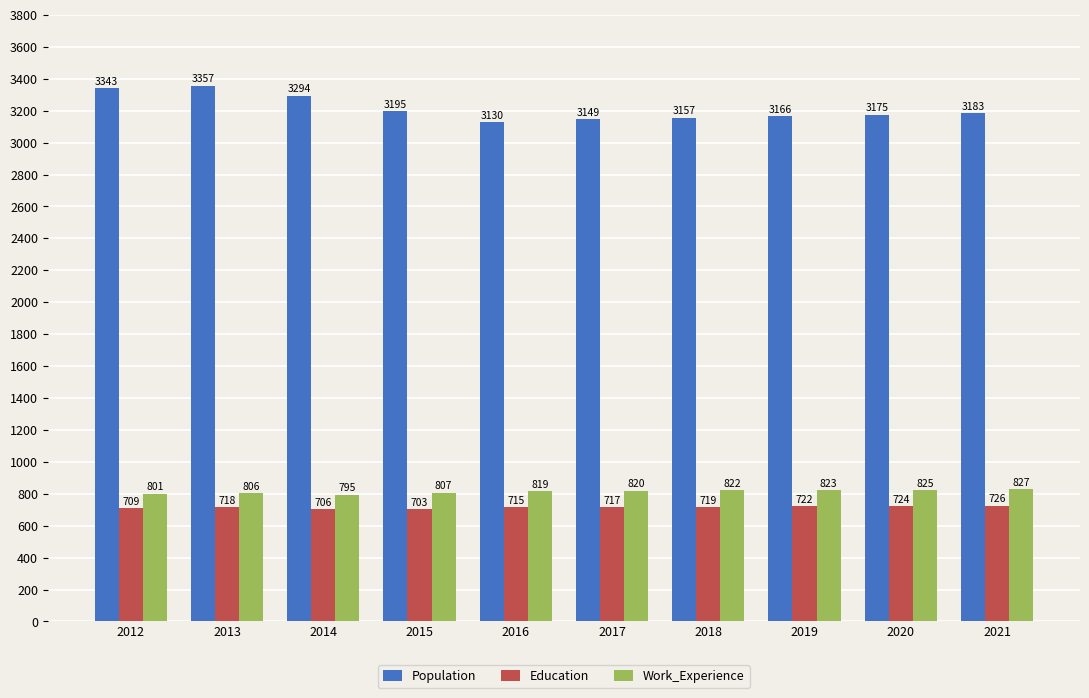

What is the difference between the Work_Experience values at 2017 and 2020?

5